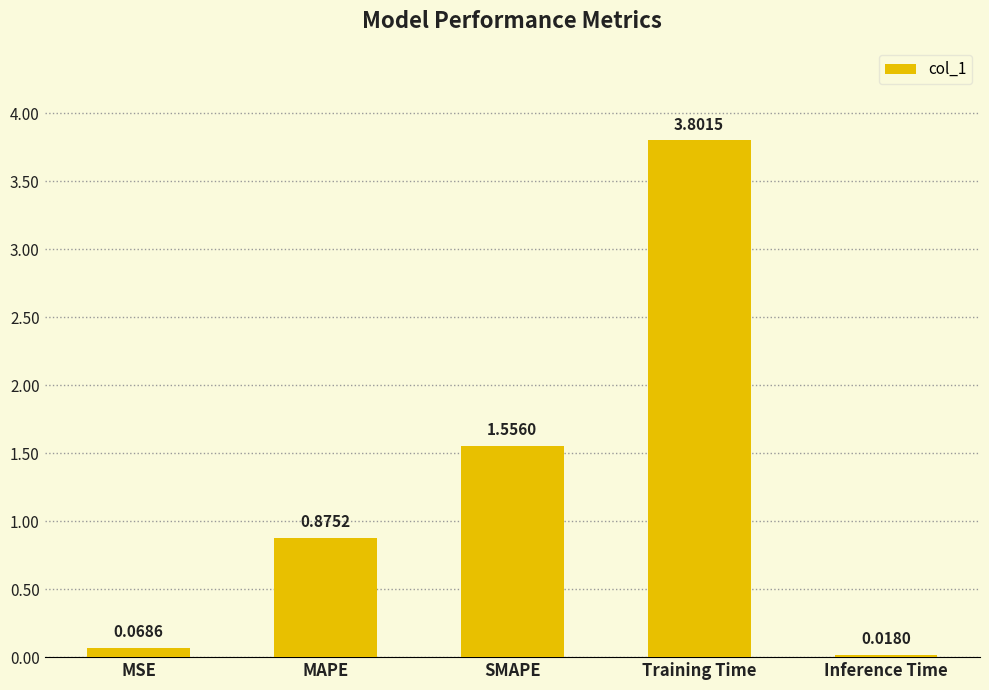

At which category does the chart reach its peak across all series?

Training Time